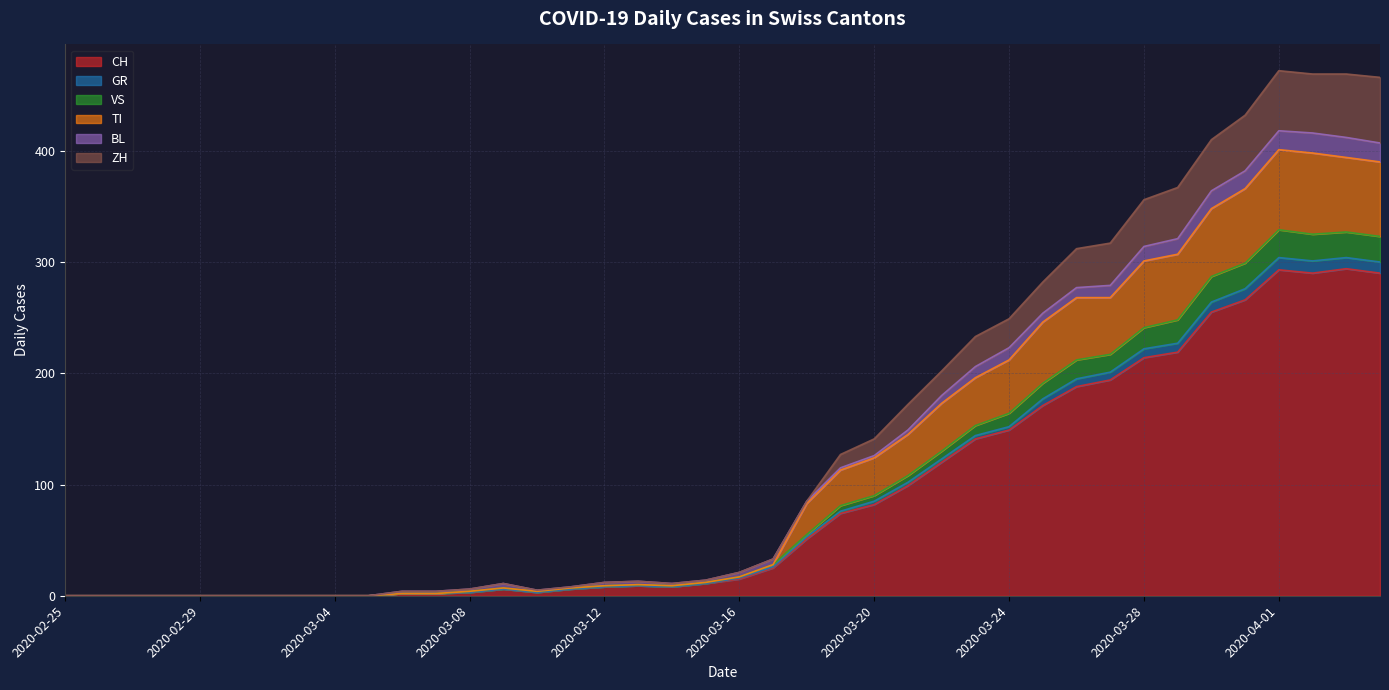

What is the maximum value for CH?

294